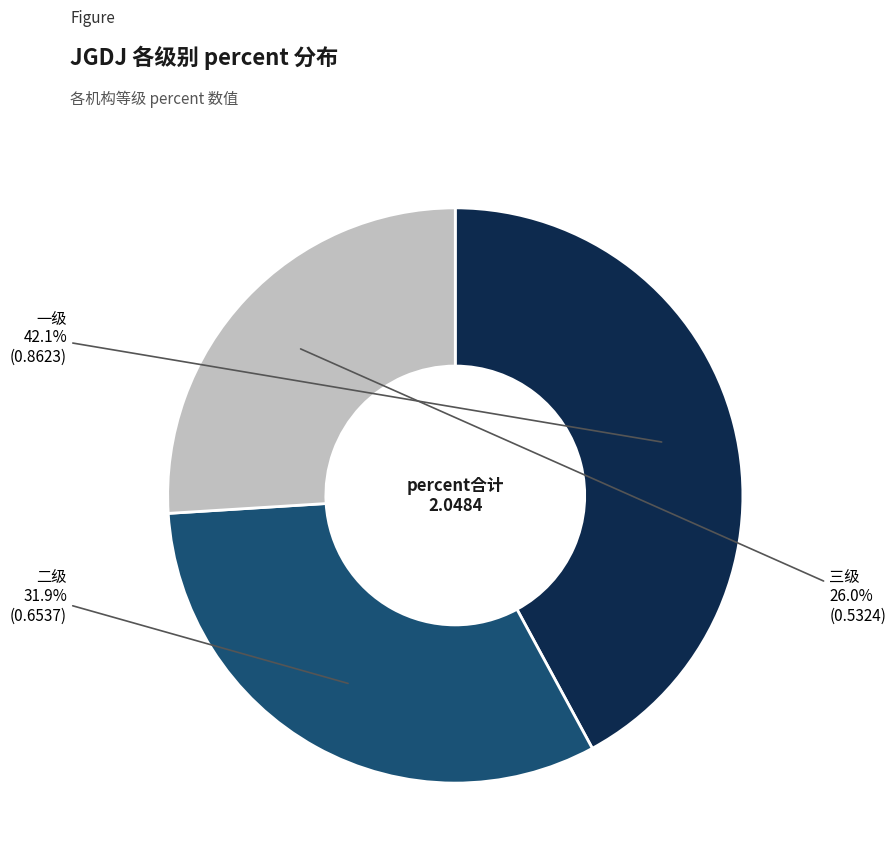

Does any single category account for the majority?

No